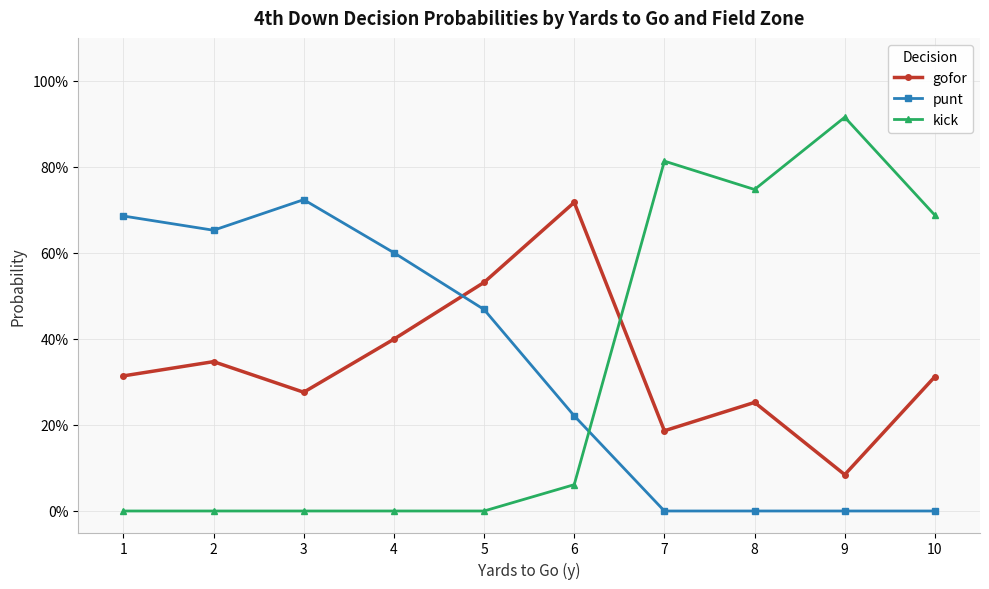

What are all the series names shown in the legend?

gofor, punt, kick